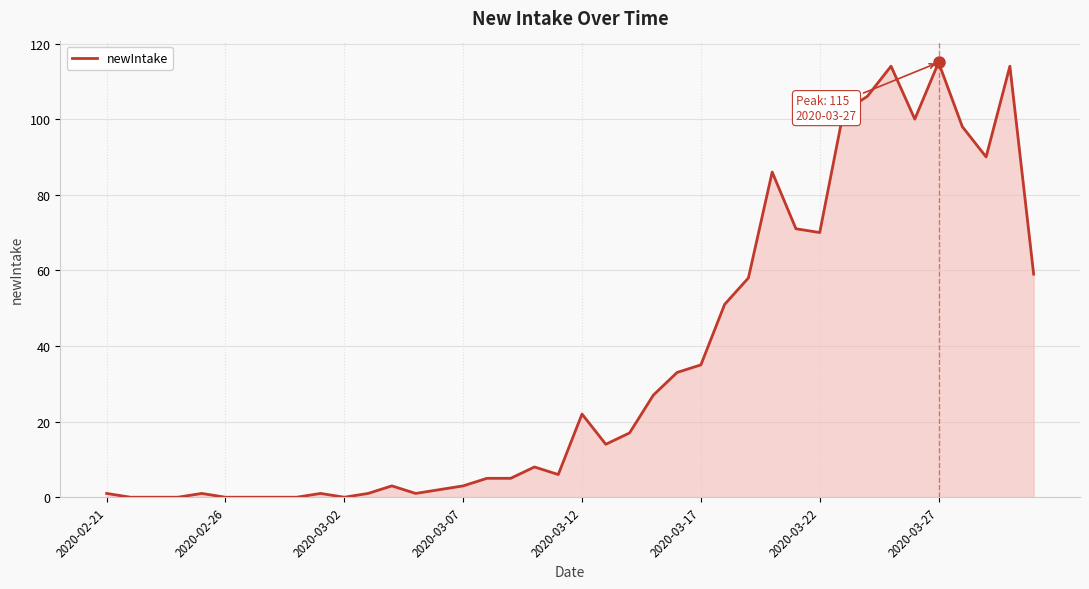

Does the chart have visible grid lines?

Yes